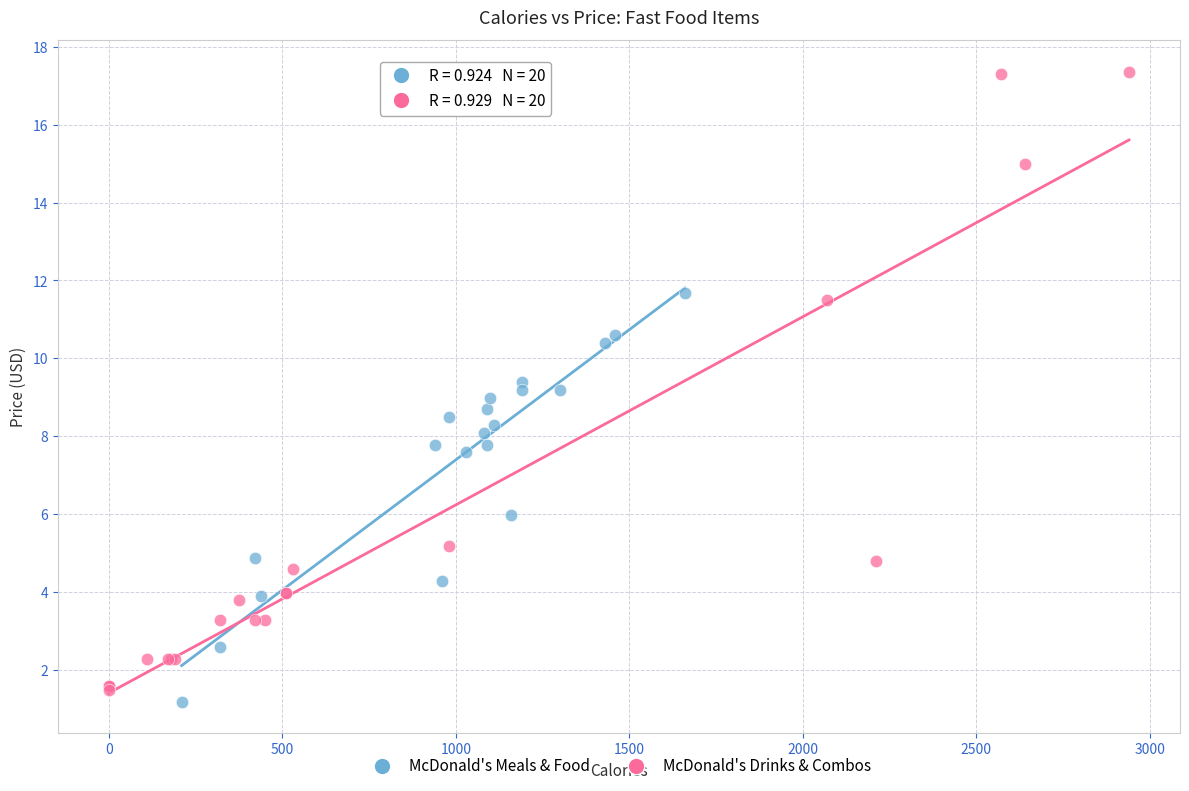

Which series reaches the maximum Y coordinate?

McDonald's Drinks & Combos